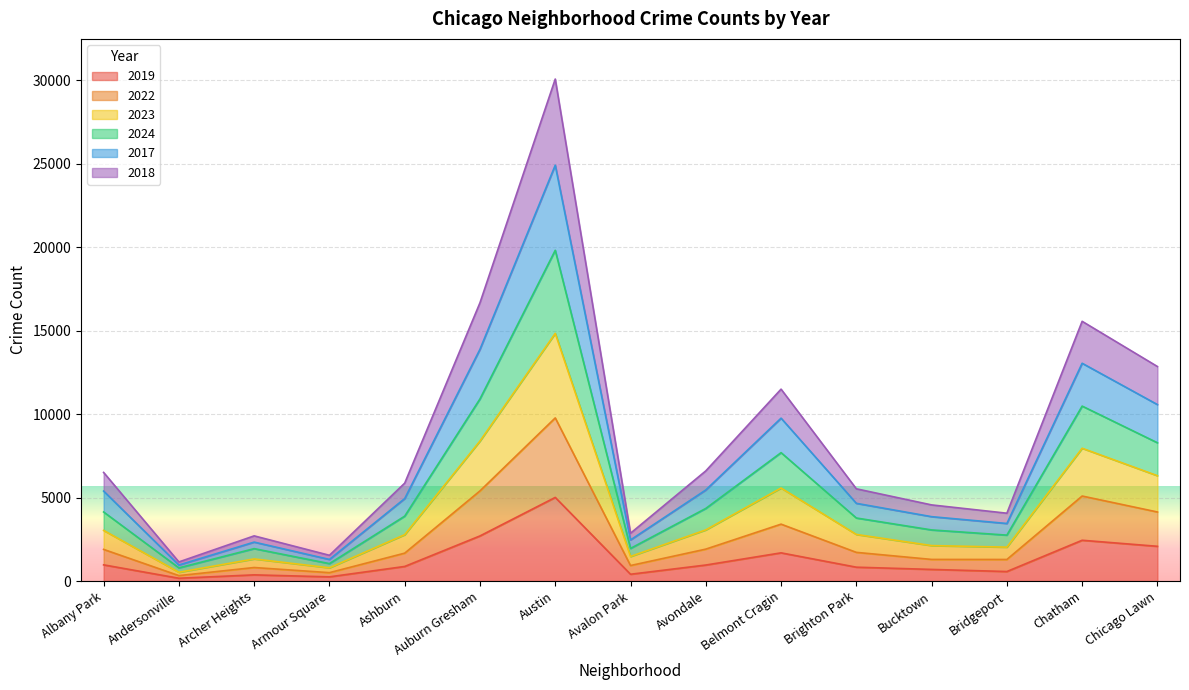

At Belmont Cragin, list the series in order from smallest to largest.

2019, 2022, 2018, 2024, 2023, 2017